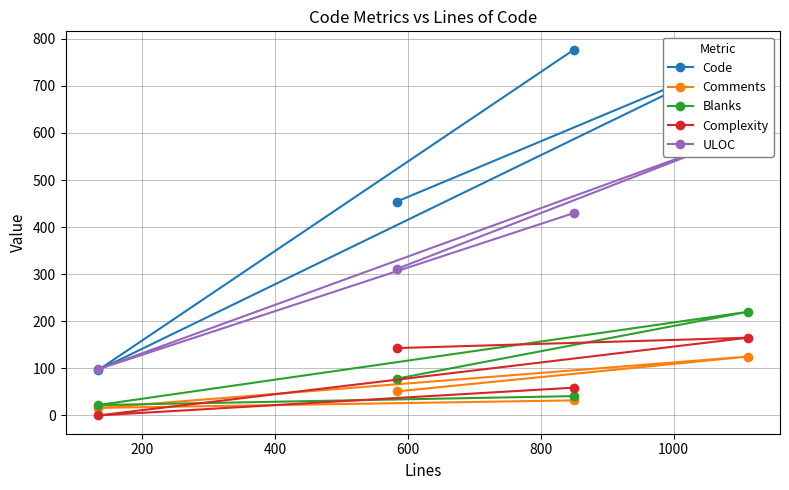

What is the highest value of the Blanks series?

220